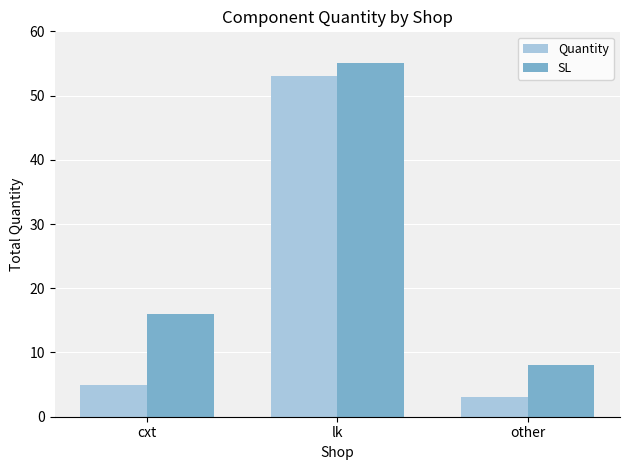

List the labels in order of Quantity value, smallest first.

other, cxt, lk